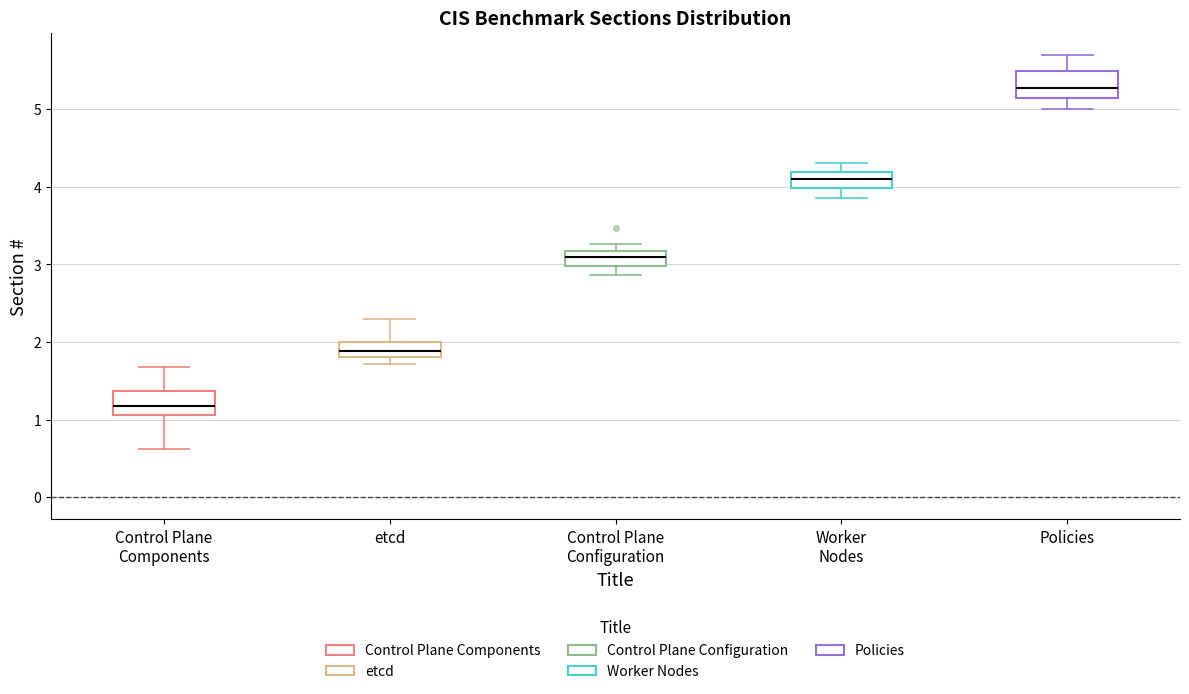

Where does the median line of the box for Control Plane Configuration sit on the y-axis? The values are not printed on the chart, so give them approximately, as read against the axis.

3.1